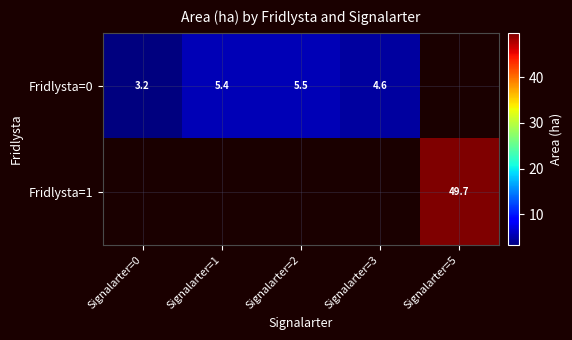

Which has a higher value, Signalarter=3 or Signalarter=5?

Signalarter=5